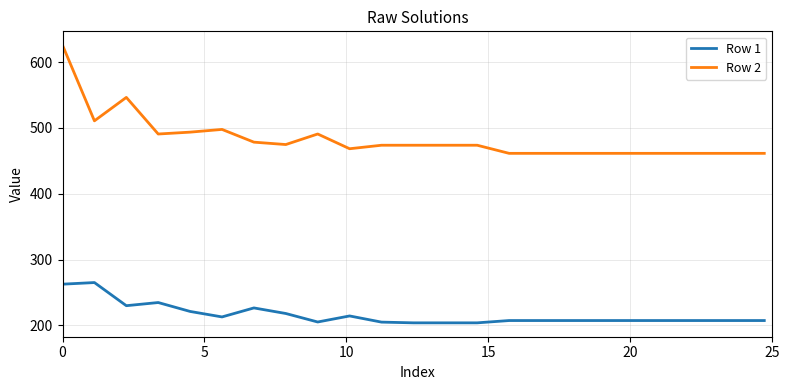

What is the difference between the maximum and minimum values in the Row 2 series?

164.2